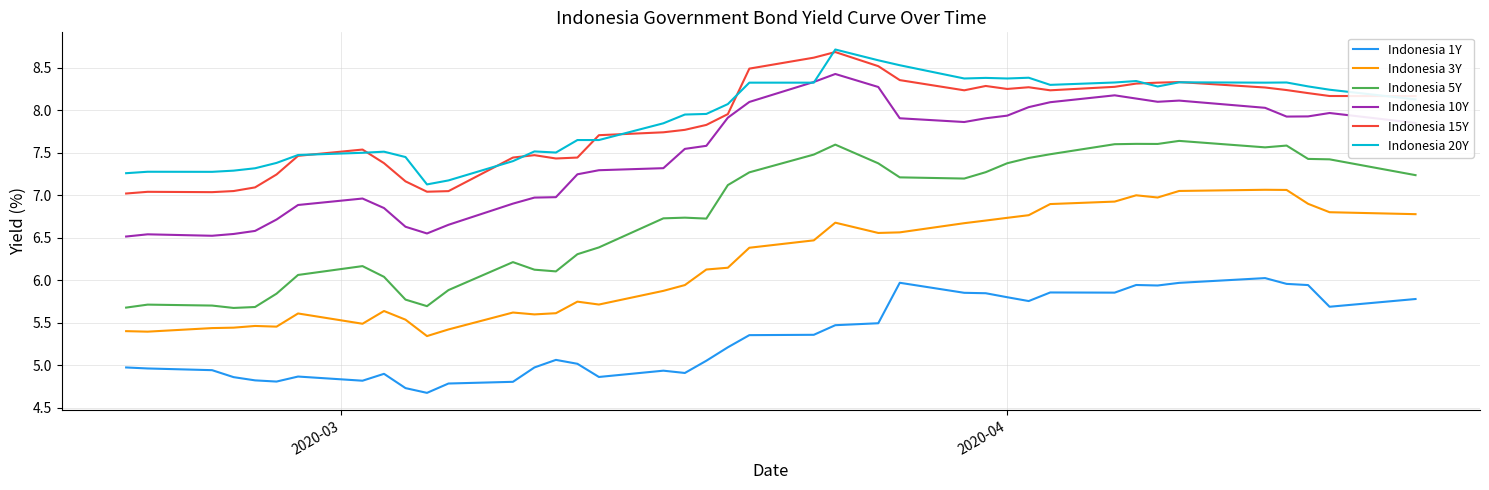

What is the minimum value shown in the chart?

4.7